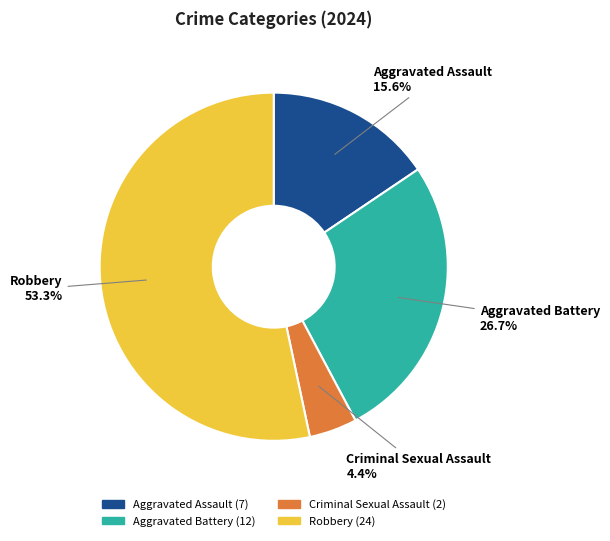

Which category has the smallest portion of the pie?

Criminal Sexual Assault